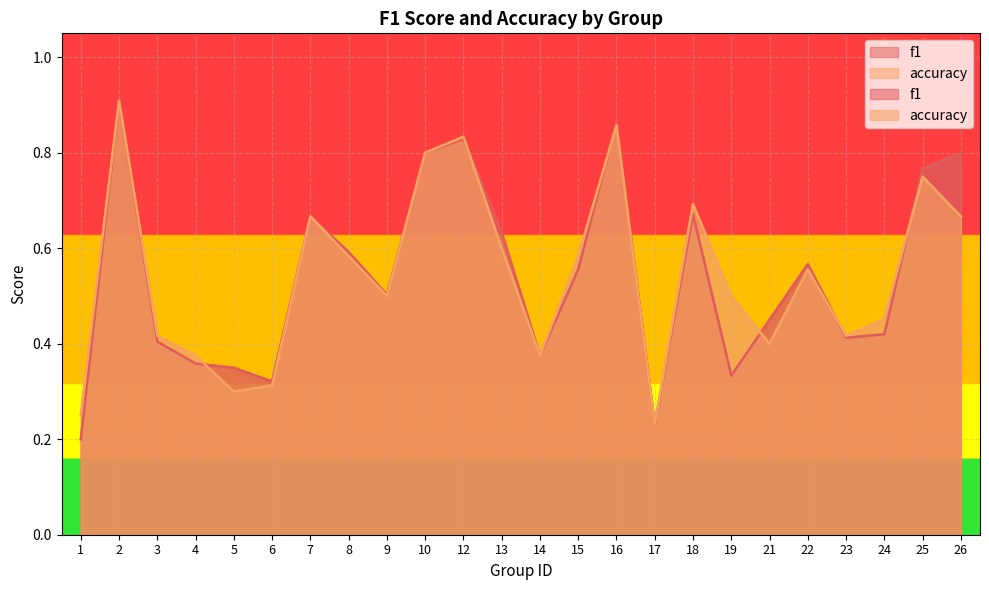

What is the total value across all series at 3?

0.8